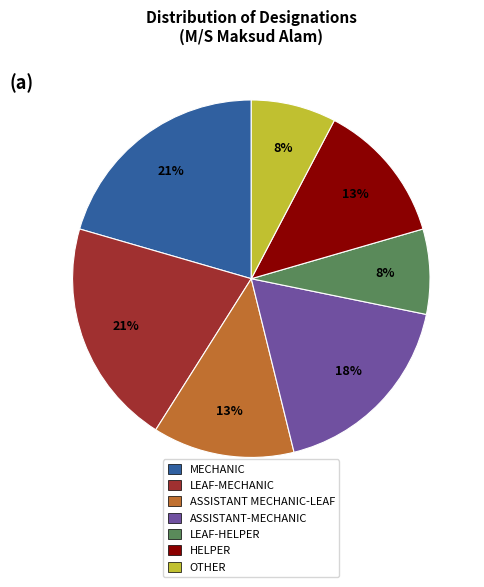

Which has a higher value, LEAF-HELPER or ASSISTANT-MECHANIC?

ASSISTANT-MECHANIC